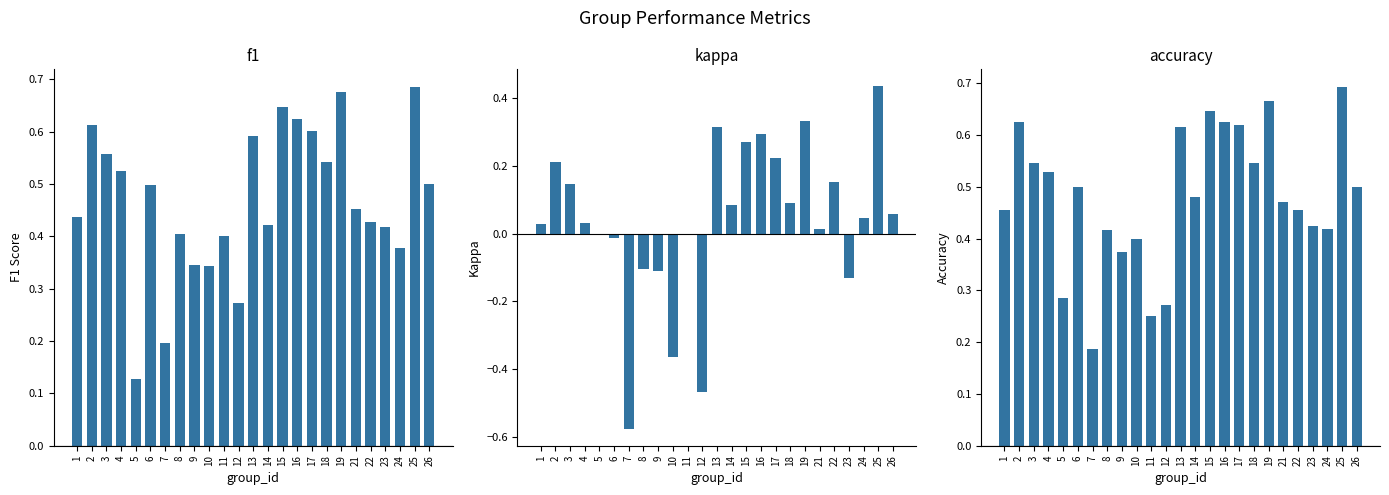

What value does the accuracy series have at 10?

0.4